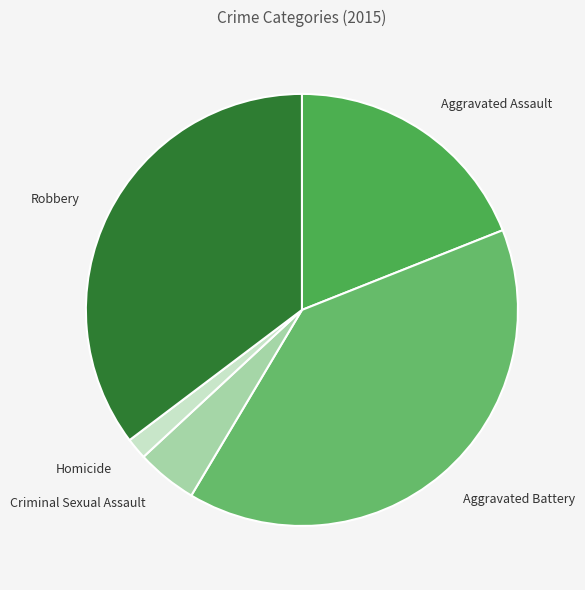

Combined, do Homicide and Criminal Sexual Assault account for over 50%?

No